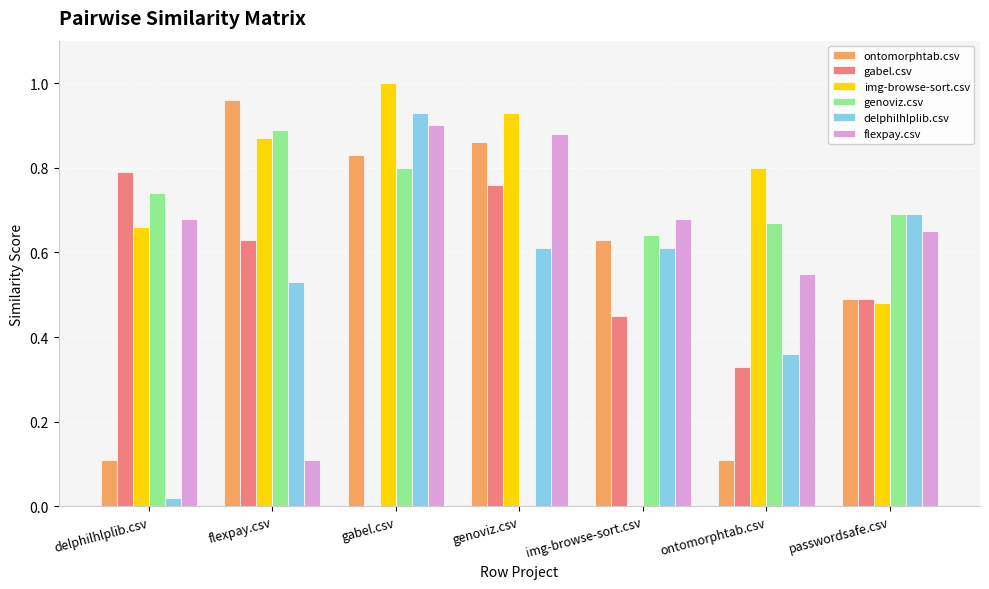

What is the sum of the ontomorphtab.csv values at flexpay.csv and img-browse-sort.csv?

1.6